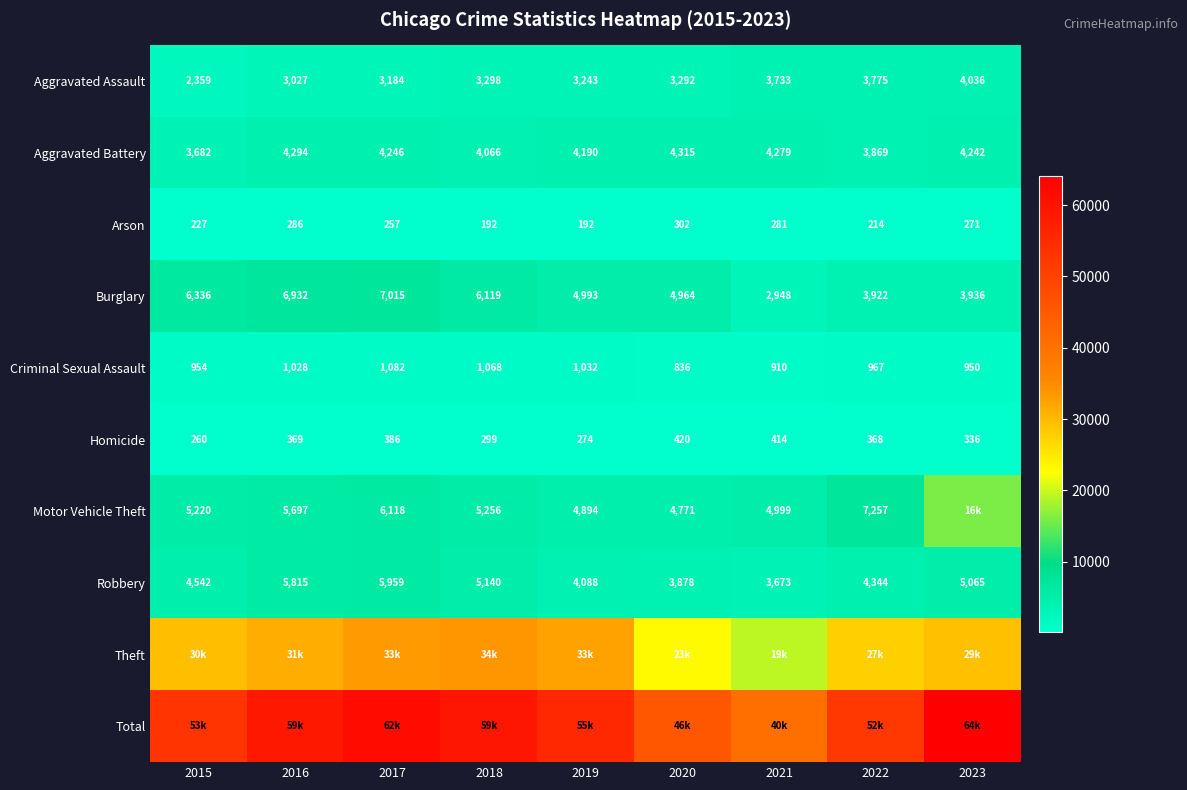

Where is Homicide nearest to the value 340?

2023